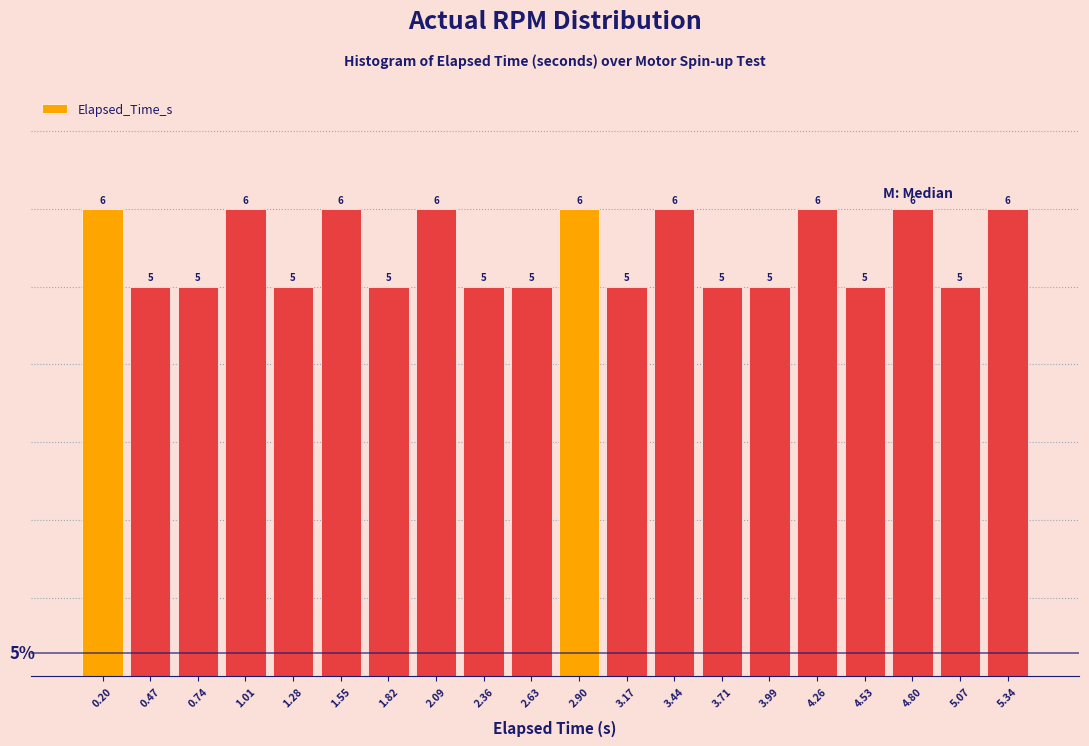

What is the height of the bar covering 4.65 to 4.95 on the x-axis? The bar edges are not printed on the chart, so give them approximately, as read against the axis.

6